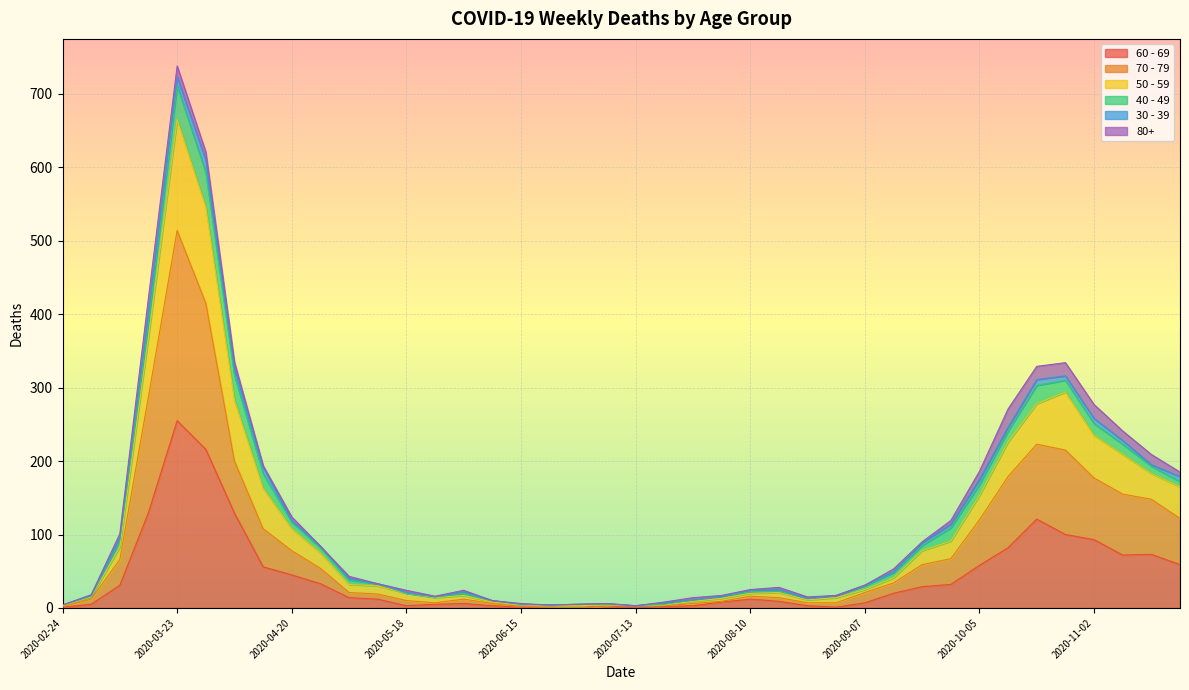

At which category is the sum across all series the highest?

2020-03-23